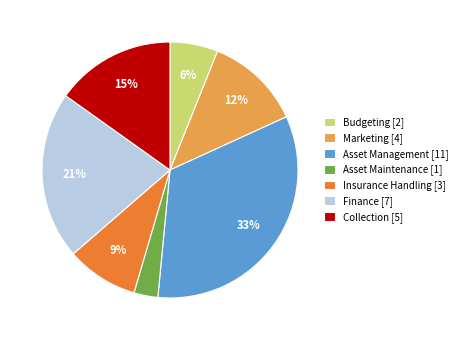

To the nearest percent, what percentage of the pie is Asset Maintenance?

3%